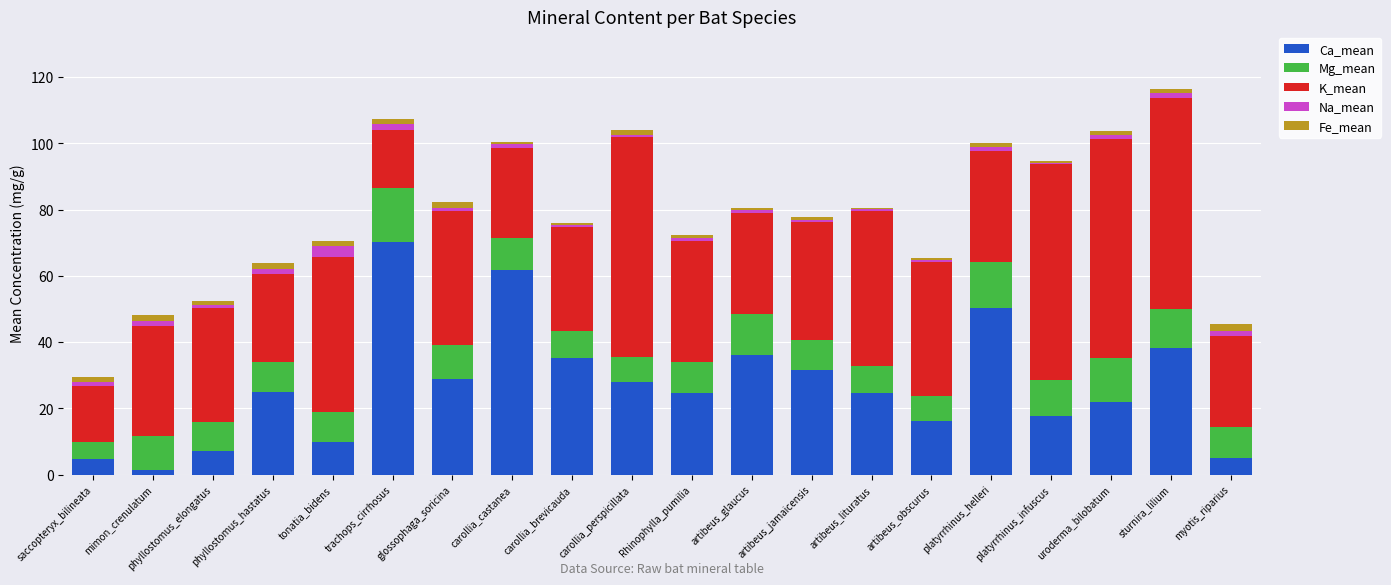

What is the difference between the maximum and minimum values in the Na_mean series?

2.8